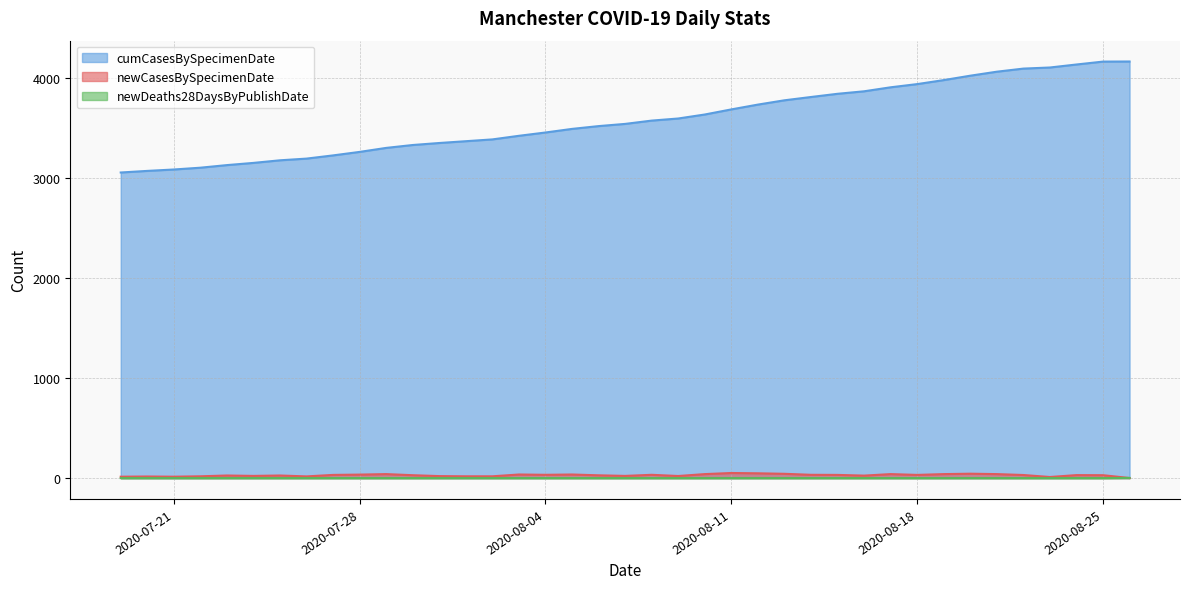

How many series are shown in this chart?

3